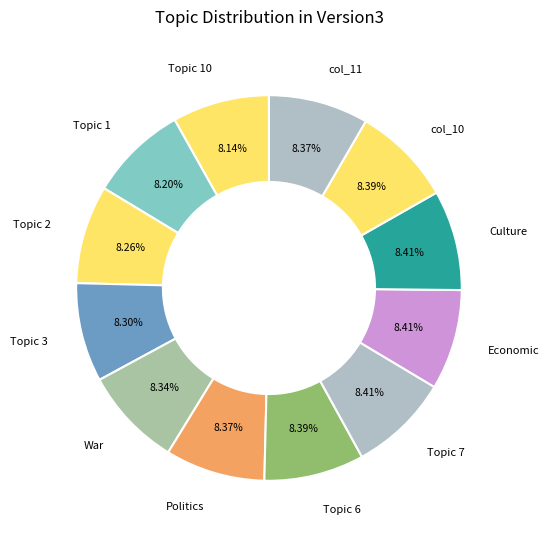

Is the sum of Topic 1 and War greater than half?

No